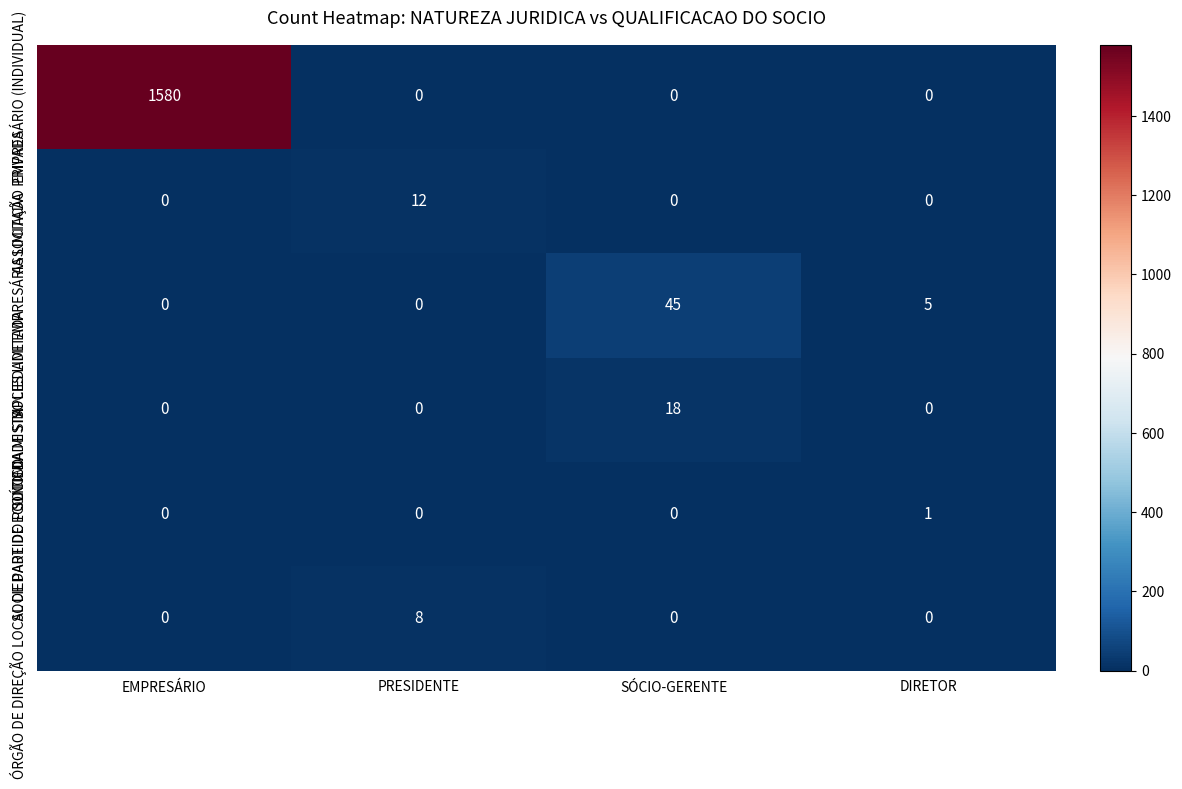

How many categories are shown in the chart?

4